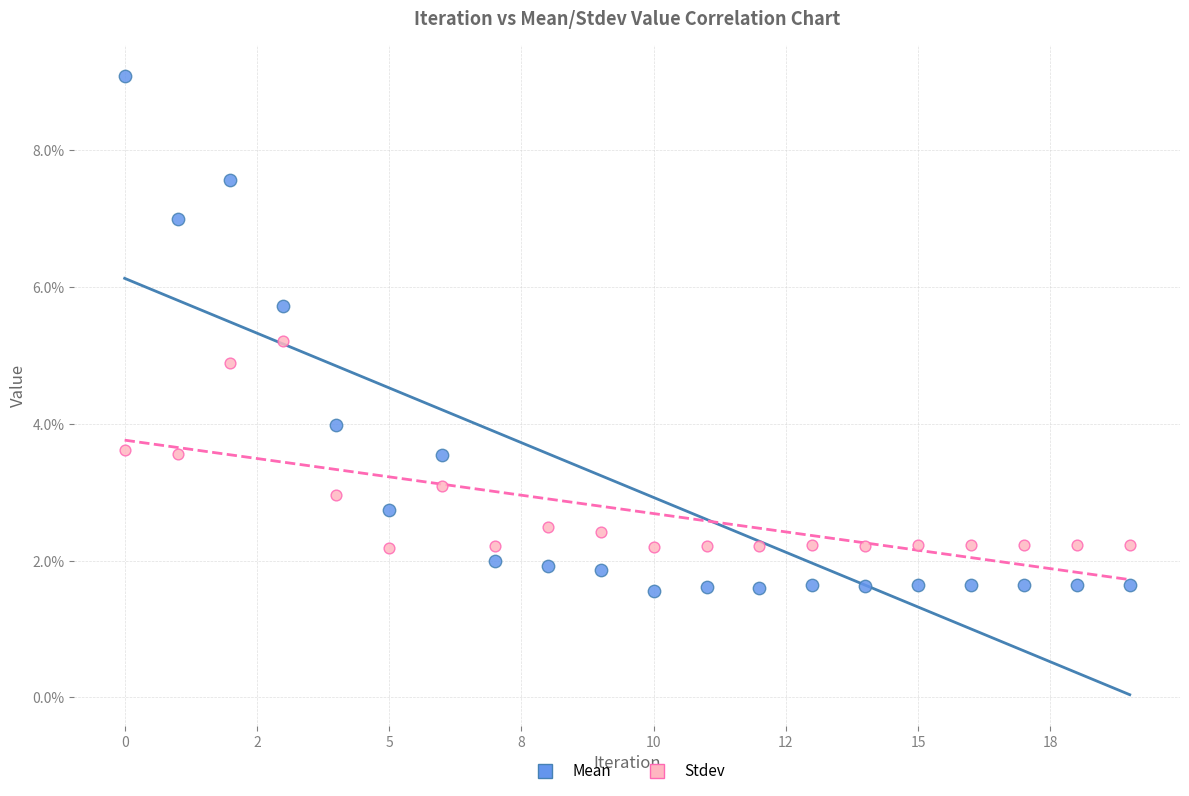

Which series has the largest Y range (max minus min)?

Mean